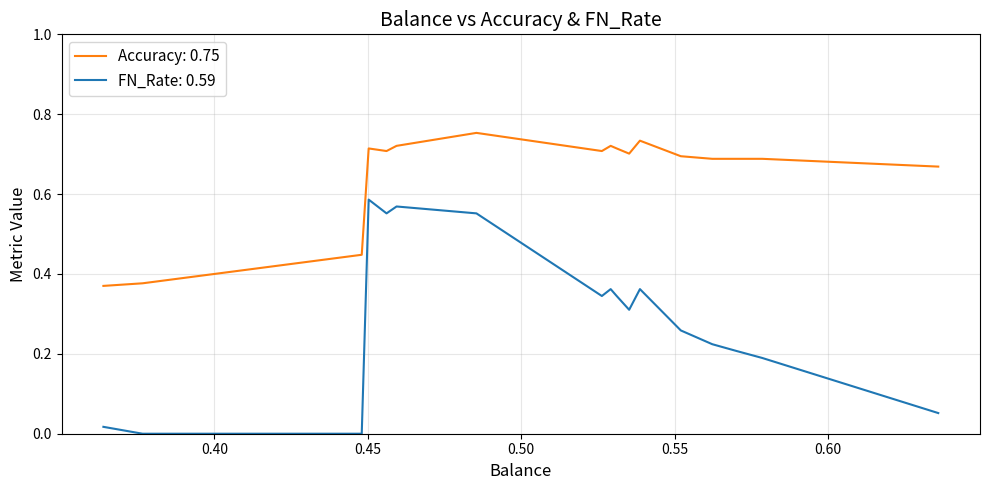

The Accuracy series shows 0.4 at 0.3638564825005504. True or false?

True